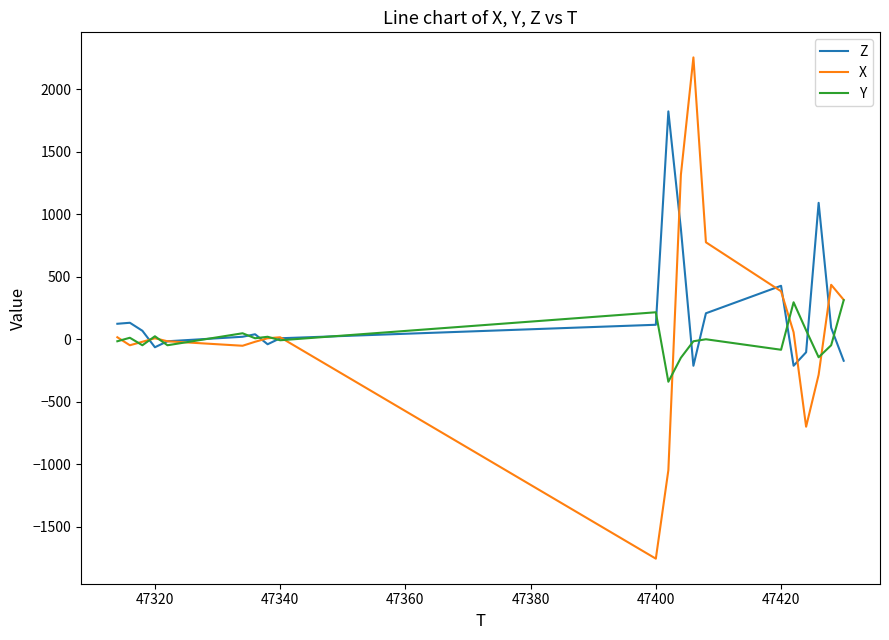

True or false: Z and Y intersect in this chart.

True